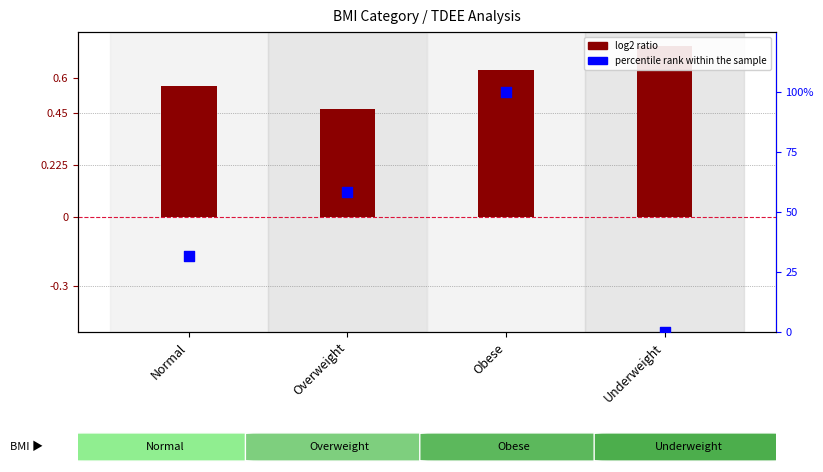

At which category is the sum across all series the highest?

Obese